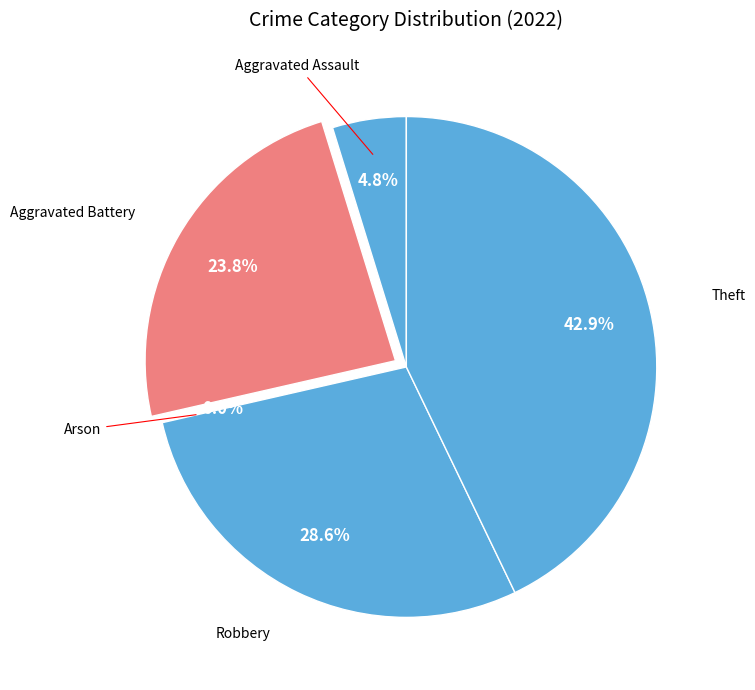

What percentage do Theft and Robbery together represent?

71.4%